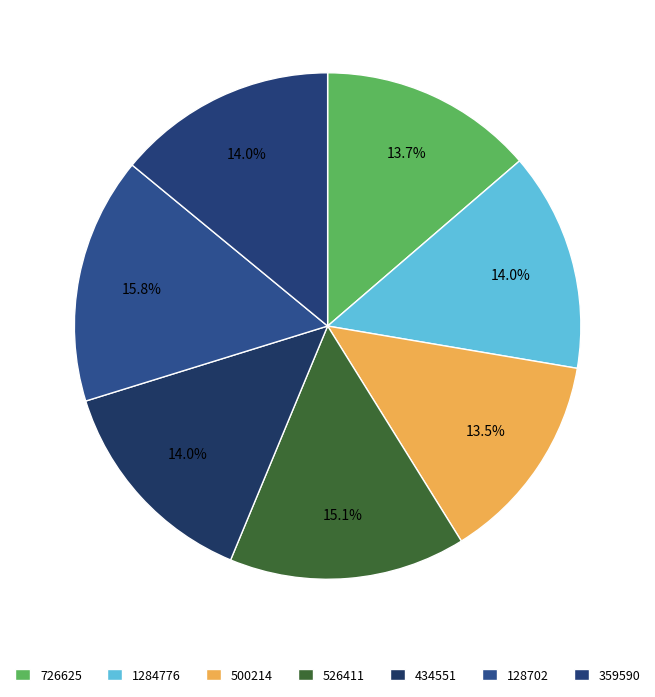

Count the number of slices in the pie.

7